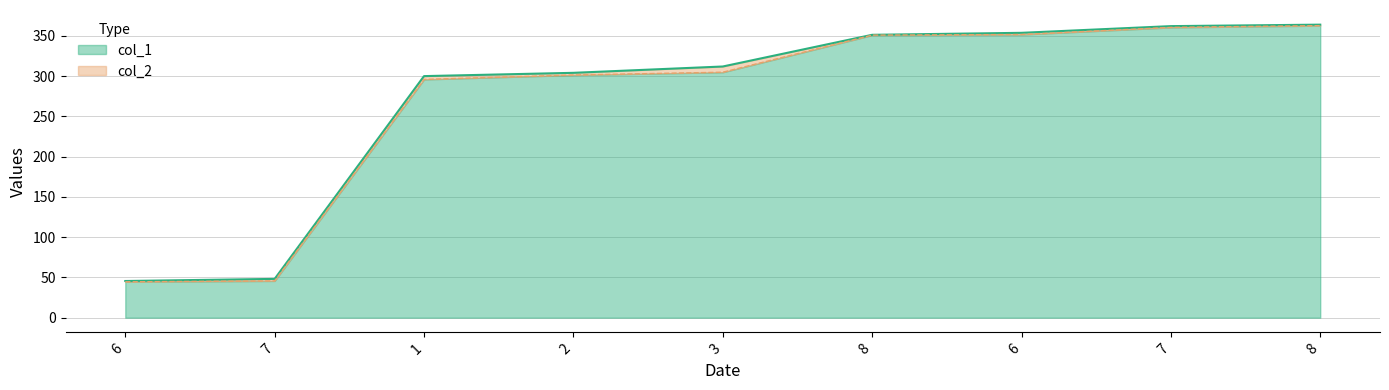

Between 3 and 6, which is larger?

6